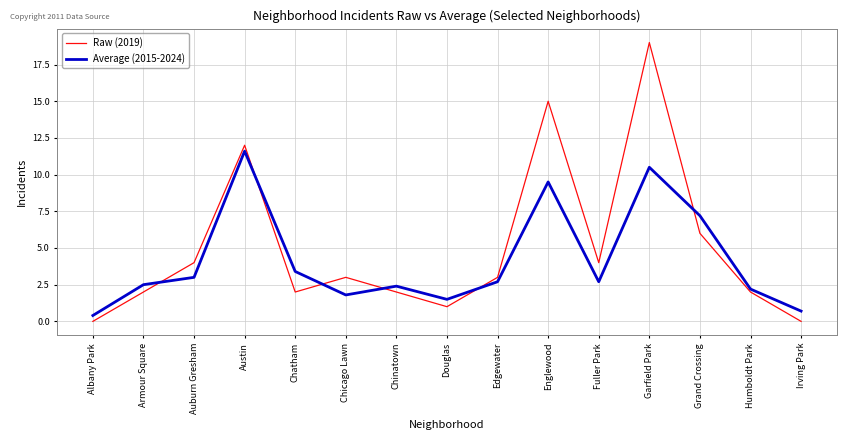

At which label is Average (2015-2024) closest to 6?

Grand Crossing